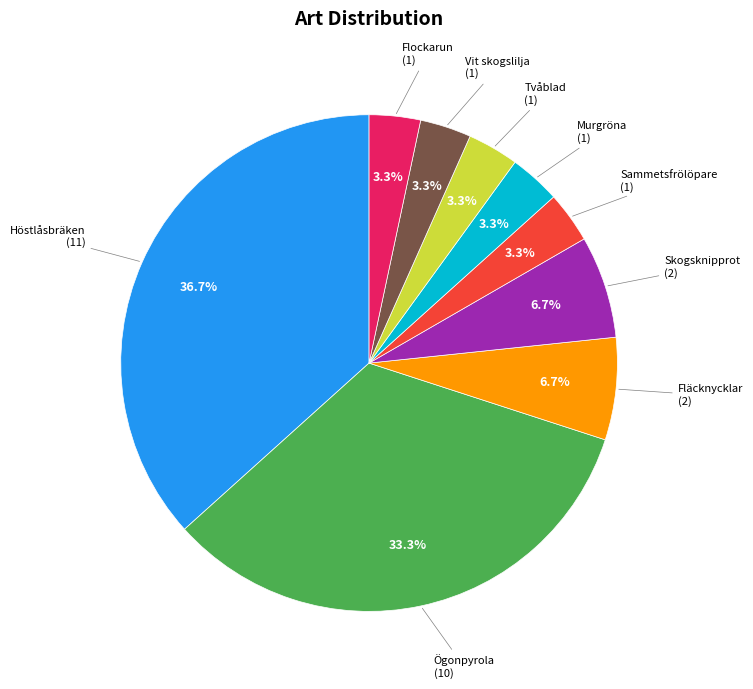

To the nearest percent, what is the average slice percentage?

11%